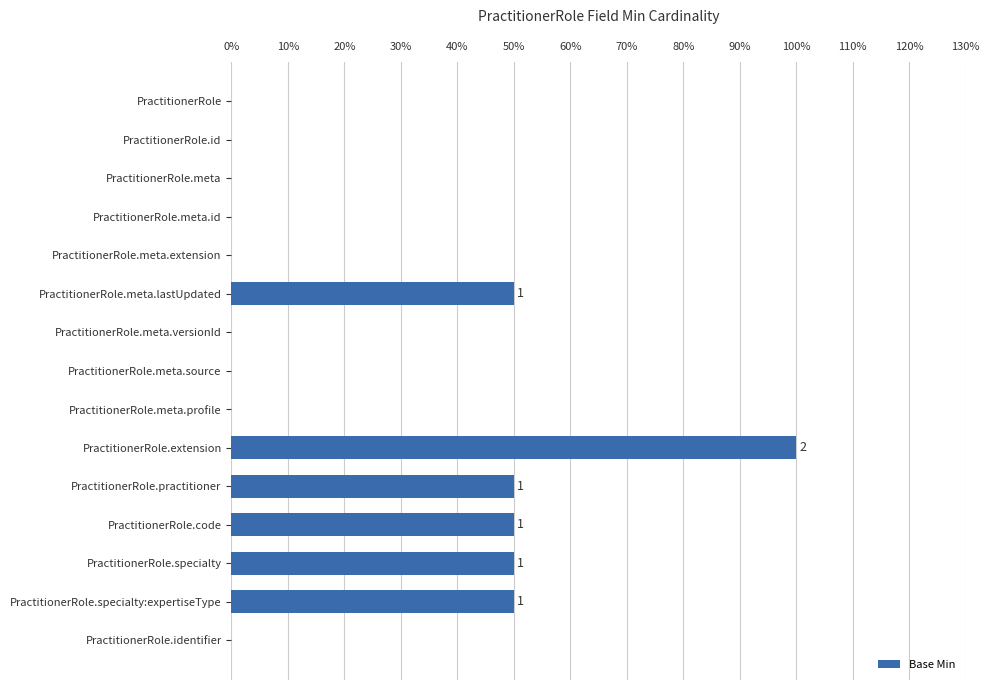

Reading bottom to top, transcribe all the data shown in this chart.

PractitionerRole.identifier=0	PractitionerRole.specialty:expertiseType=50	PractitionerRole.specialty=50	PractitionerRole.code=50	PractitionerRole.practitioner=50	PractitionerRole.extension=100	PractitionerRole.meta.profile=0	PractitionerRole.meta.source=0	PractitionerRole.meta.versionId=0	PractitionerRole.meta.lastUpdated=50	PractitionerRole.meta.extension=0	PractitionerRole.meta.id=0	PractitionerRole.meta=0	PractitionerRole.id=0	PractitionerRole=0